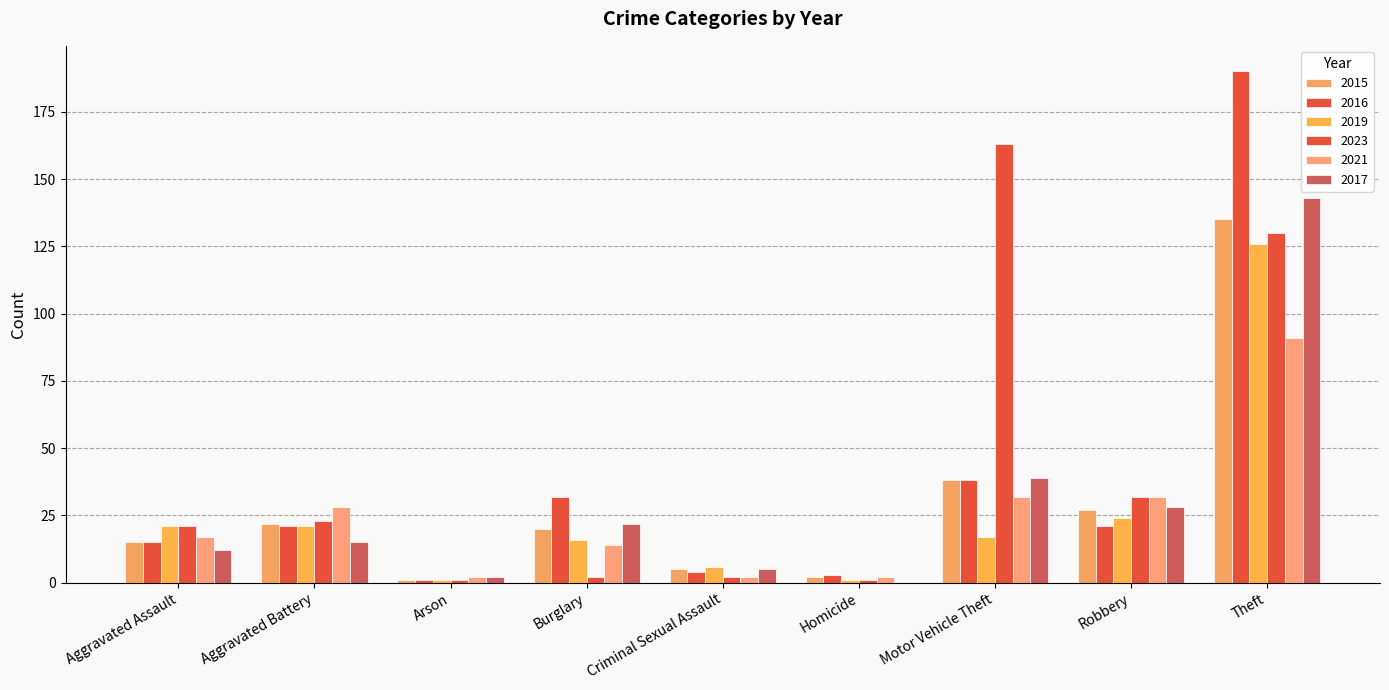

Where does the 2016 series first go above 21?

Burglary